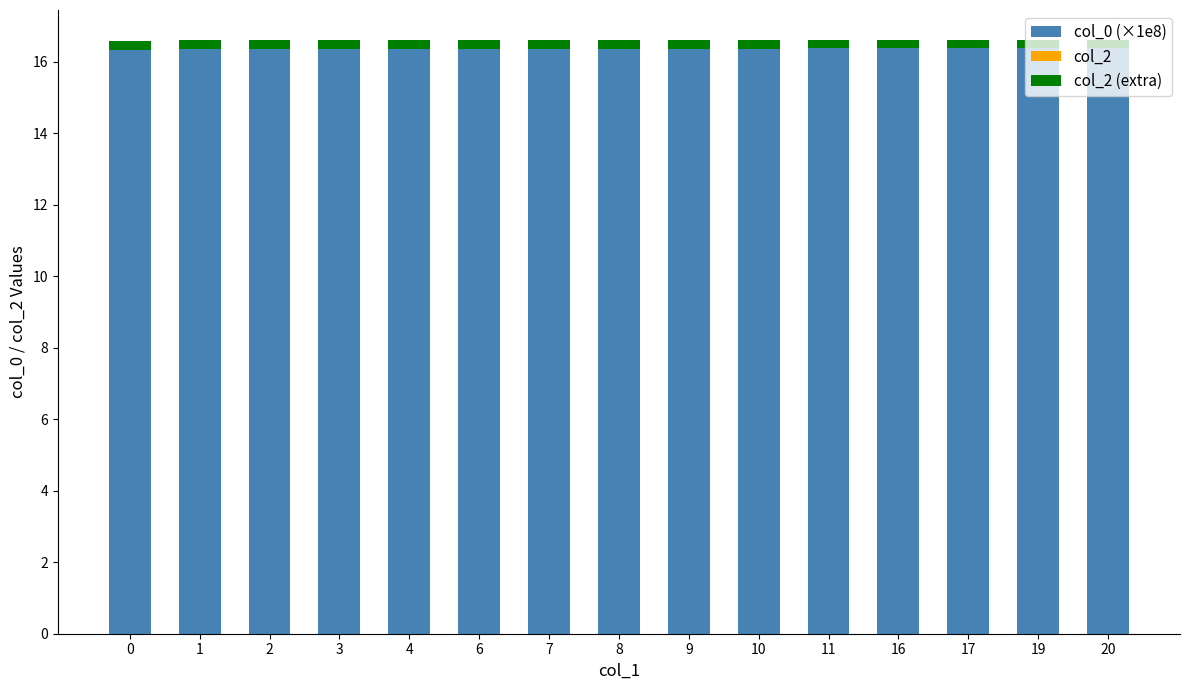

Count the col_0 (×1e8) values in the range 16 to 17.

15